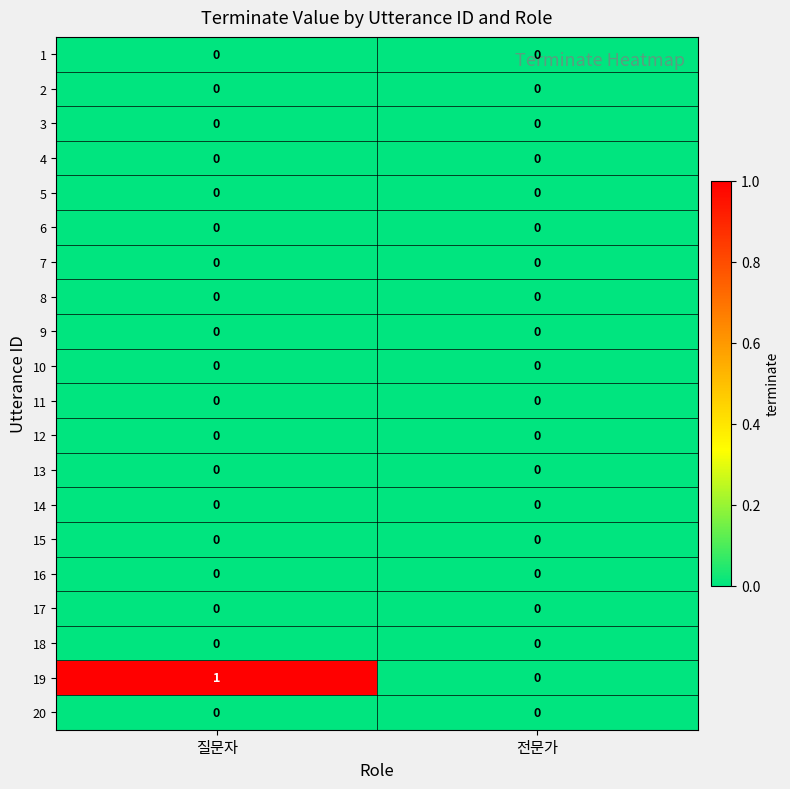

Which label corresponds to the largest value in the chart?

질문자